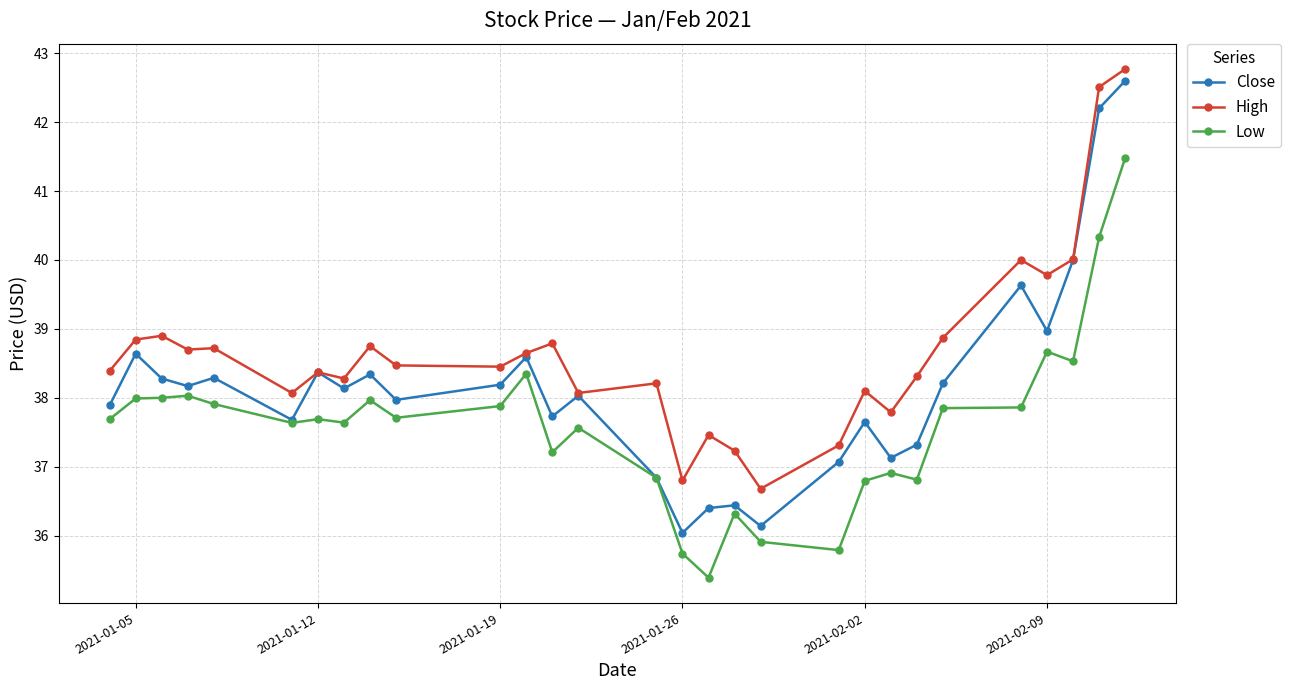

What are all the series names shown in the legend?

Close, High, Low